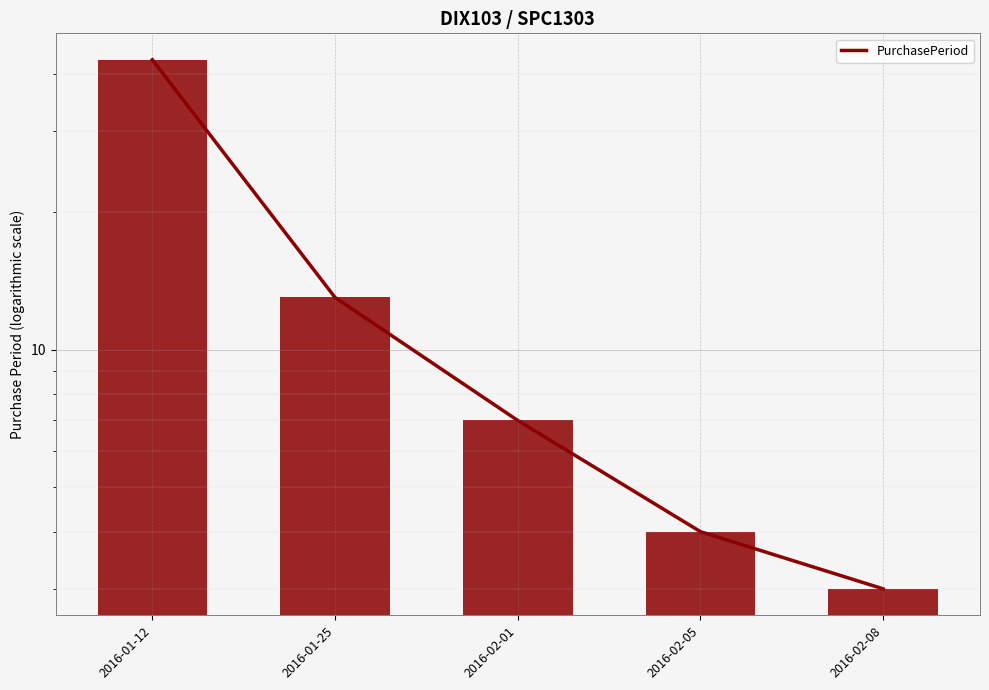

What is the approximate value at 2016-02-01, to the nearest 5?

5